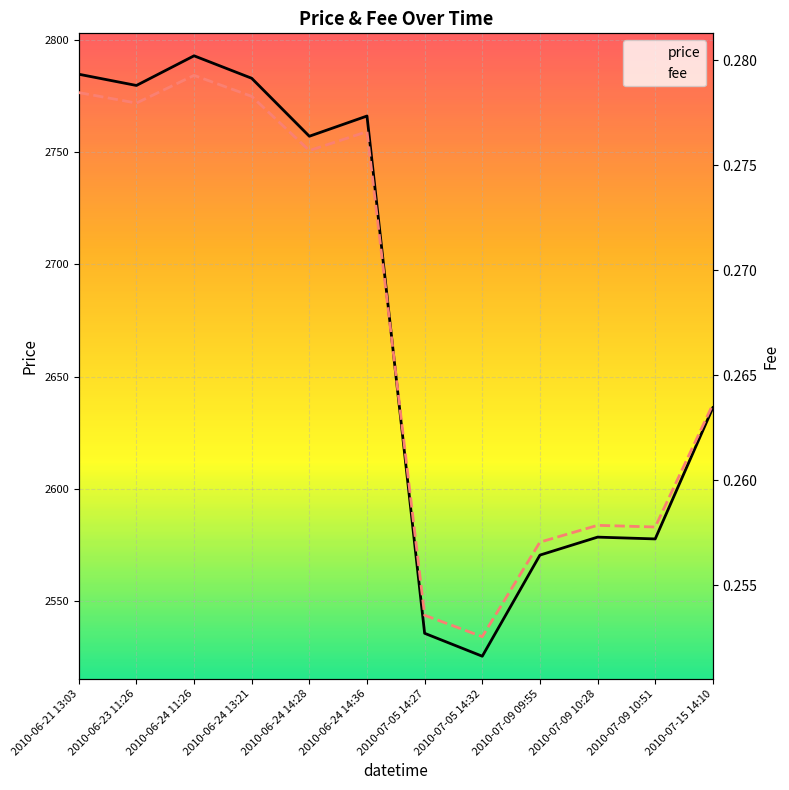

The price series shows 2525.6 at 2010-07-05 14:32. True or false?

True